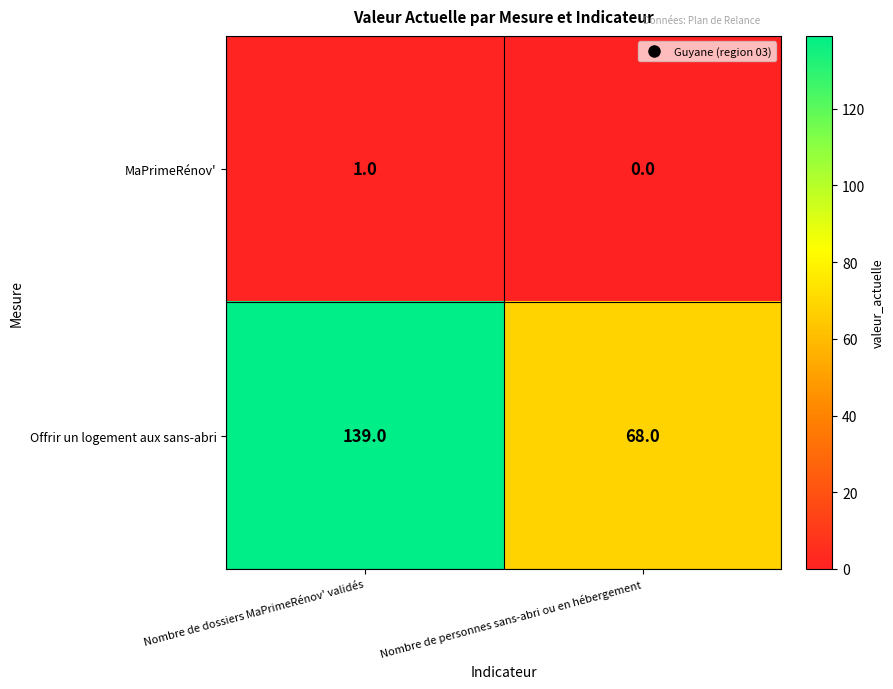

Which series changed the most between Nombre de dossiers MaPrimeRénov' validés and Nombre de personnes sans-abri ou en hébergement?

Offrir un logement aux sans-abri